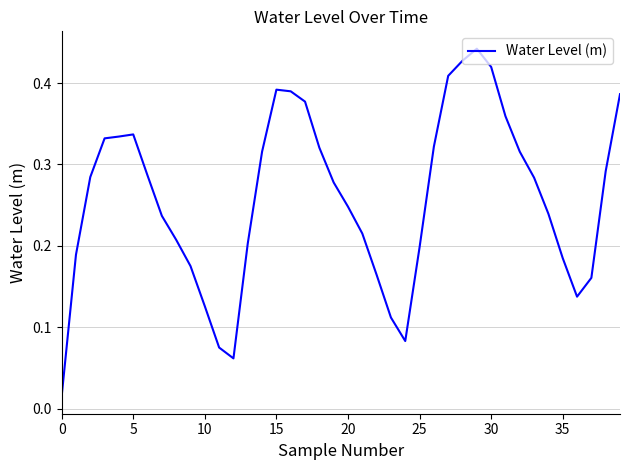

At which category does the chart reach its peak across all series?

29